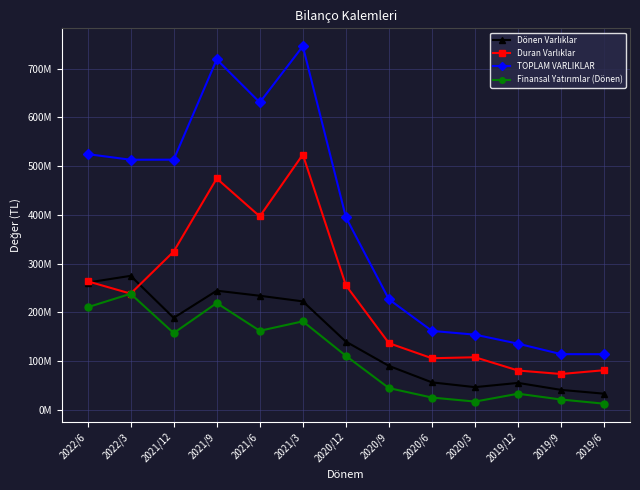

Which has a higher value, 2020/12 or 2021/12?

2021/12